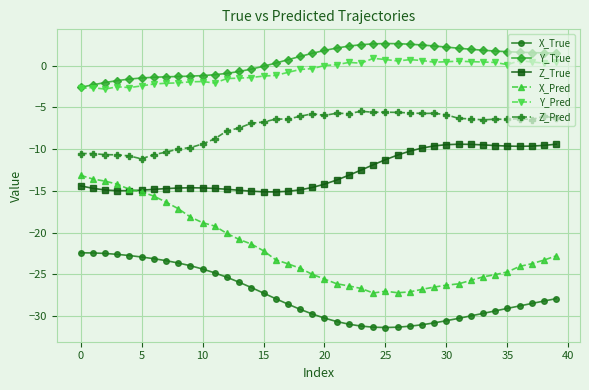

Which series has the largest total across all categories?

Y_True